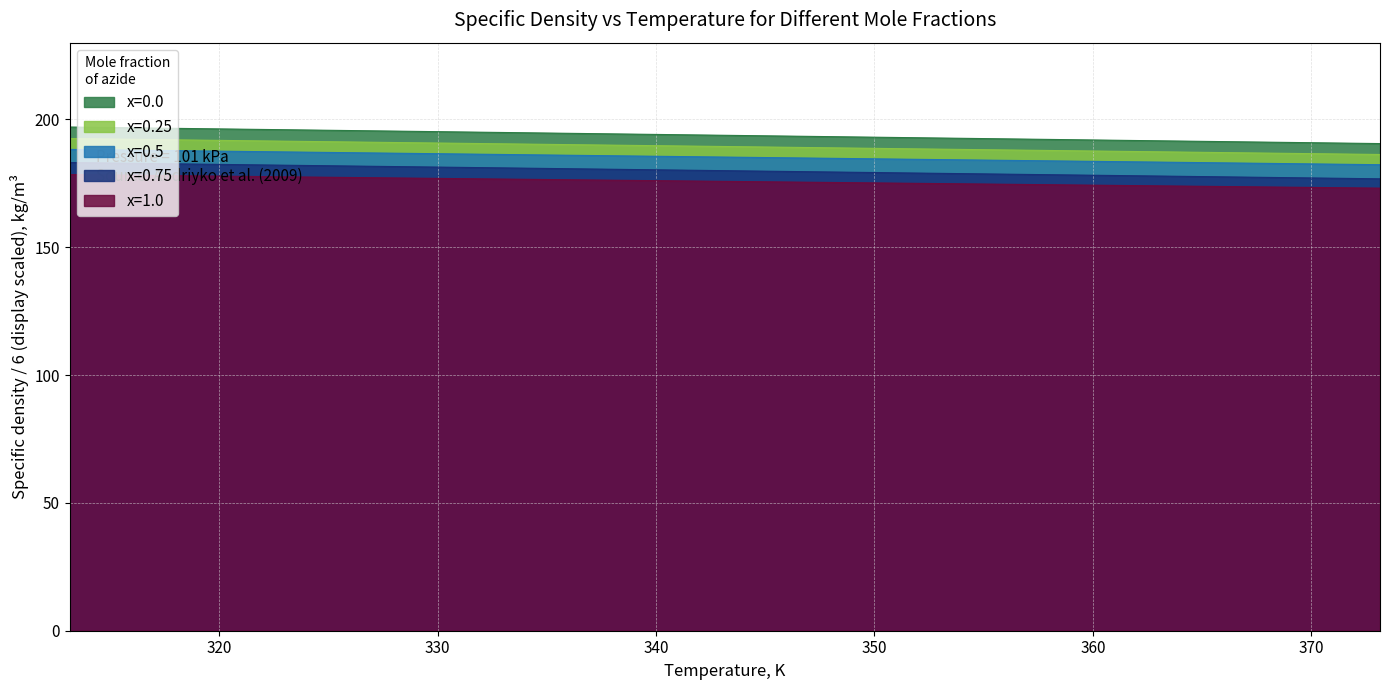

Between 323.15 and 333.15, which series saw the biggest shift?

x=0.0